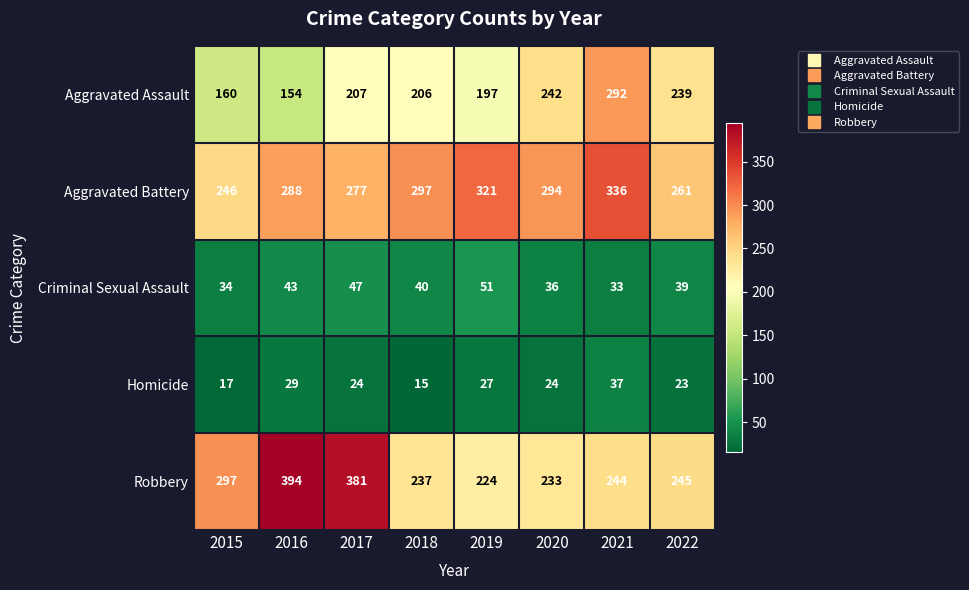

The value of Robbery at 2015 is 485. True or false?

False